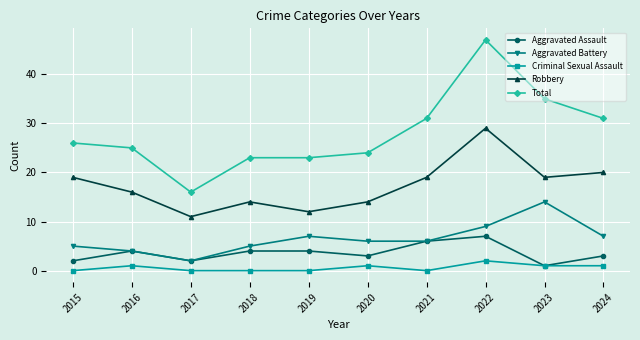

True or false: Aggravated Battery and Criminal Sexual Assault intersect in this chart.

False